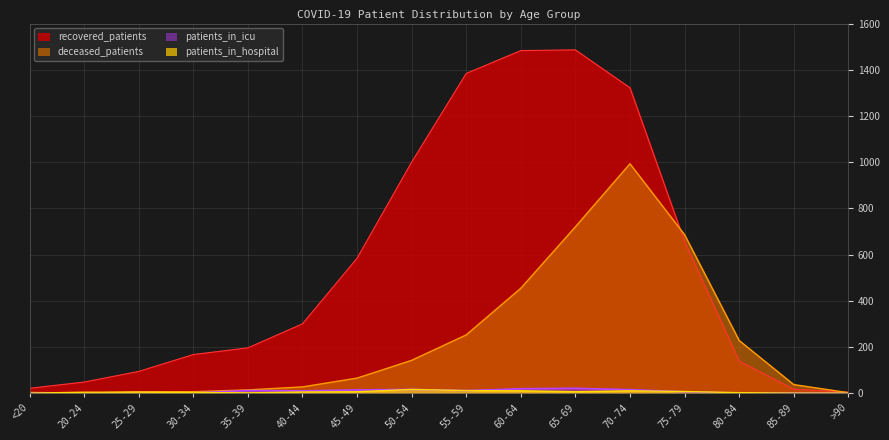

Which series changed the most between 75-79 and 80-84?

recovered_patients